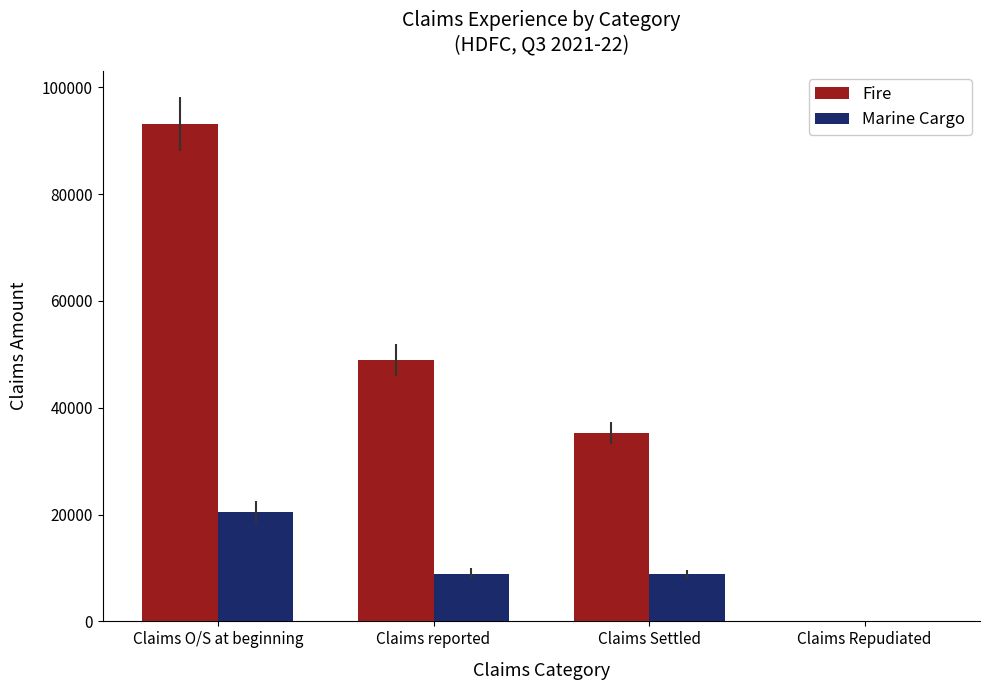

At which category is the sum across all series the highest?

Claims O/S at beginning